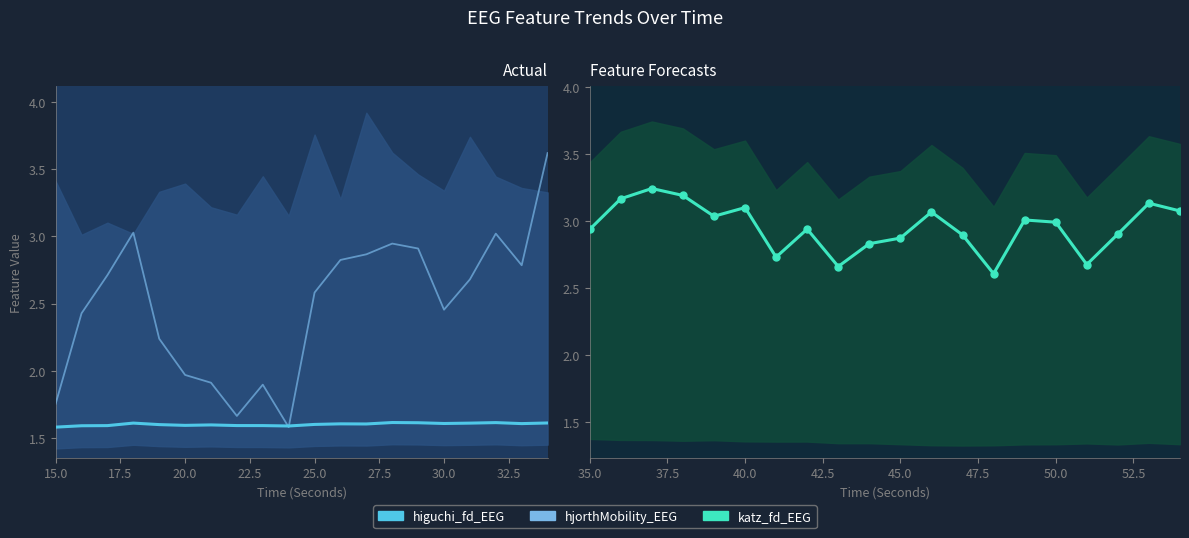

What is the value of the higuchi_fd_EEG point at the 3rd from the left?

1.6